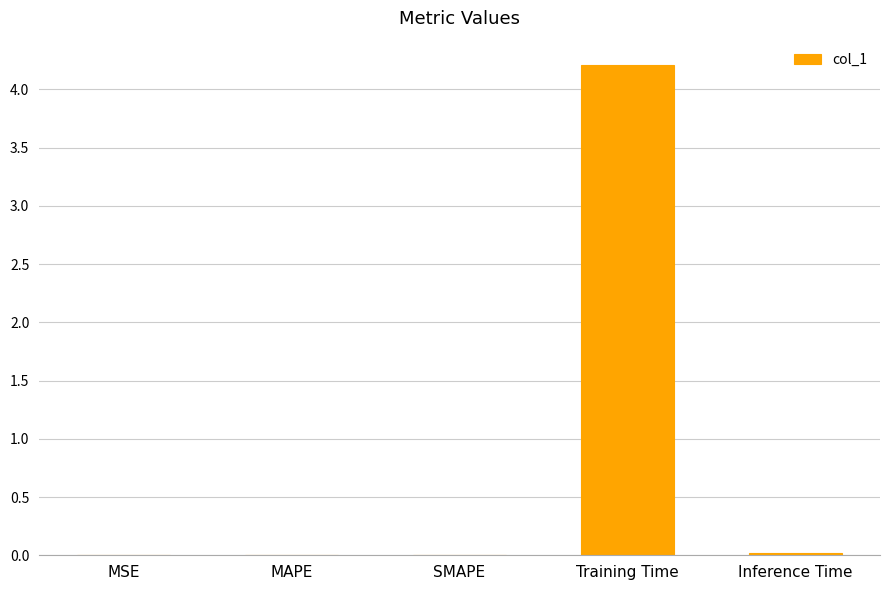

True or false: the data shows 0.0 at Inference Time.

True